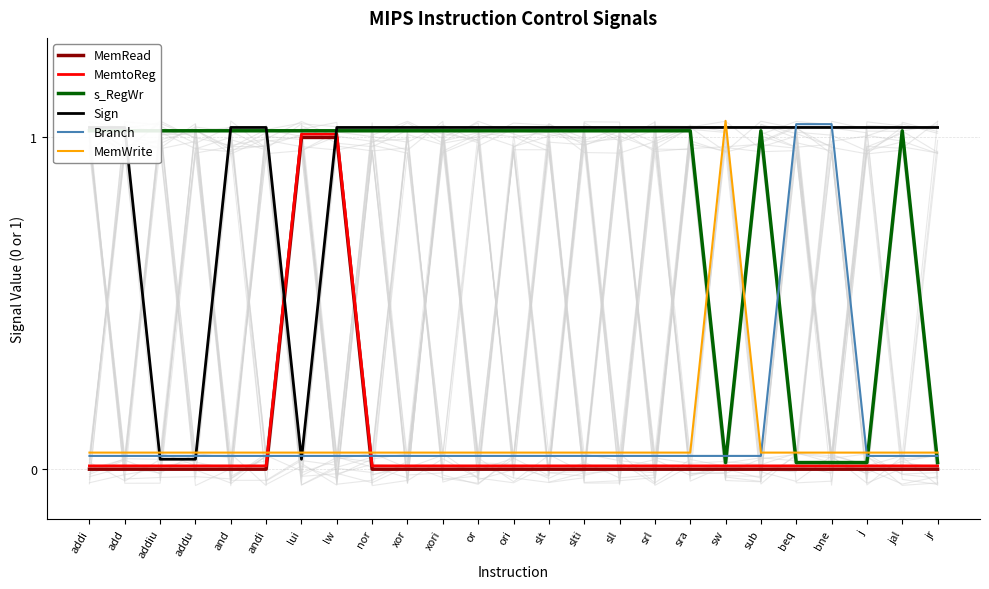

At which category is the sum across all series the highest?

lw